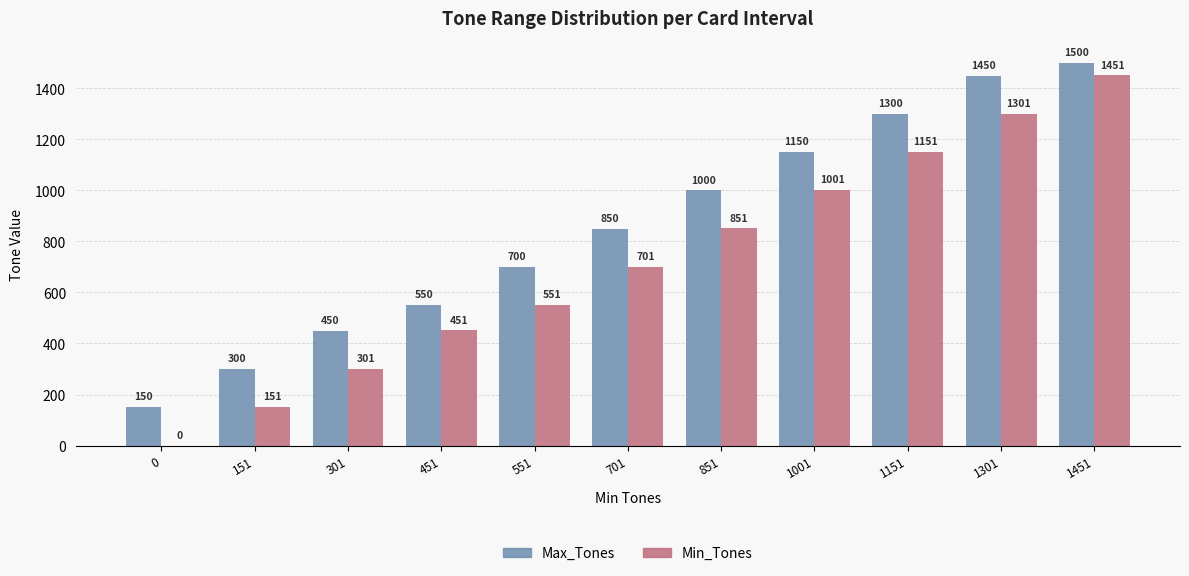

How many groups of bars are there?

11